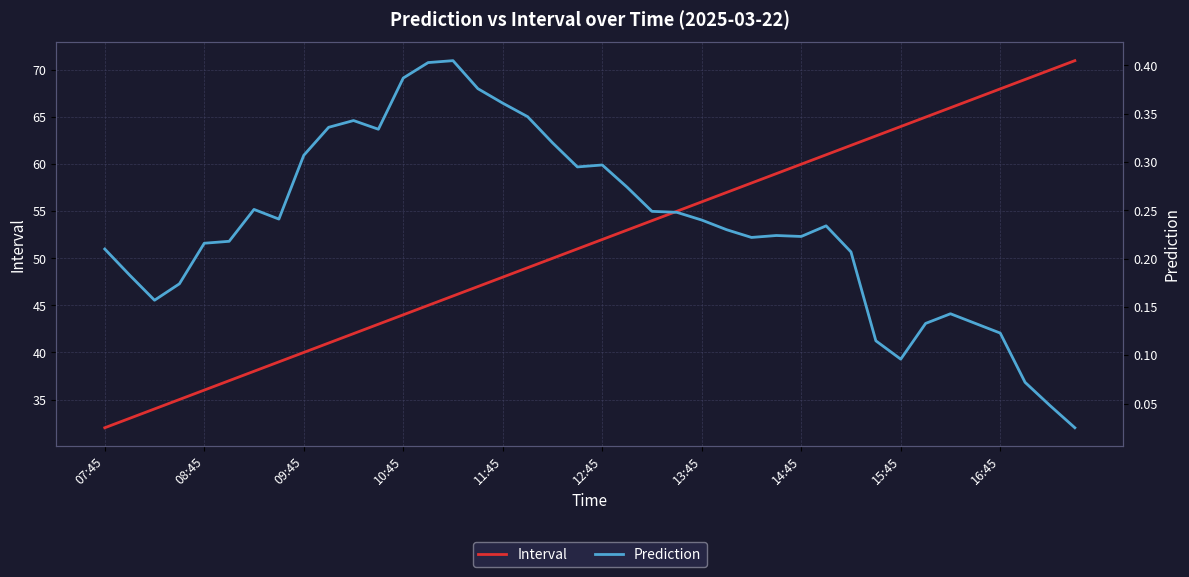

How many lines are shown in the chart?

2